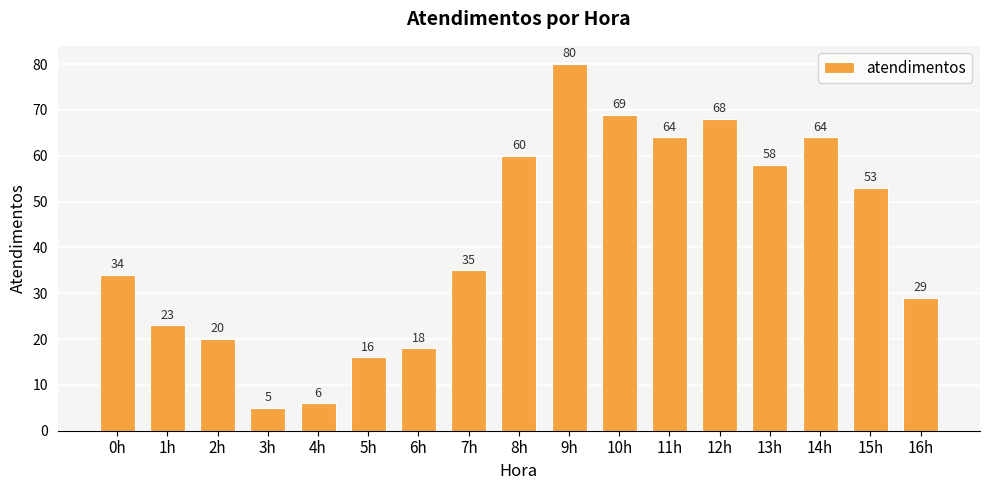

Which category has the highest value across all series?

9h